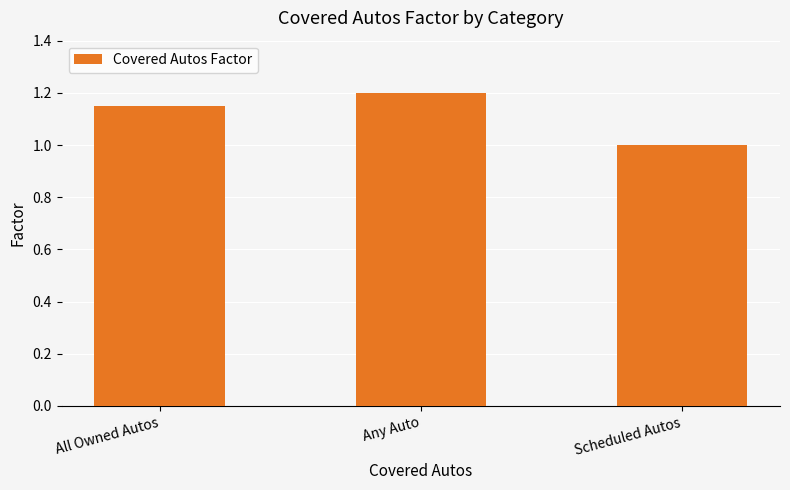

What is the smallest value displayed?

1.0